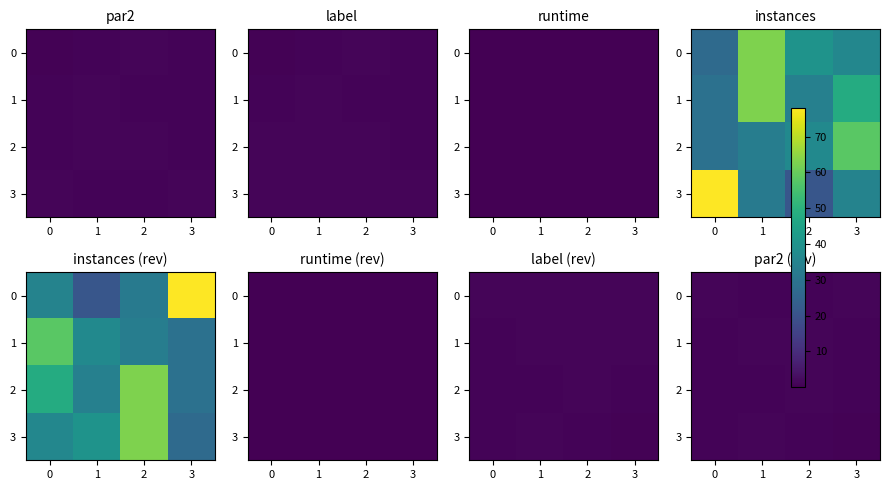

What is the difference between the 3 values at 1 and 0?

0.1